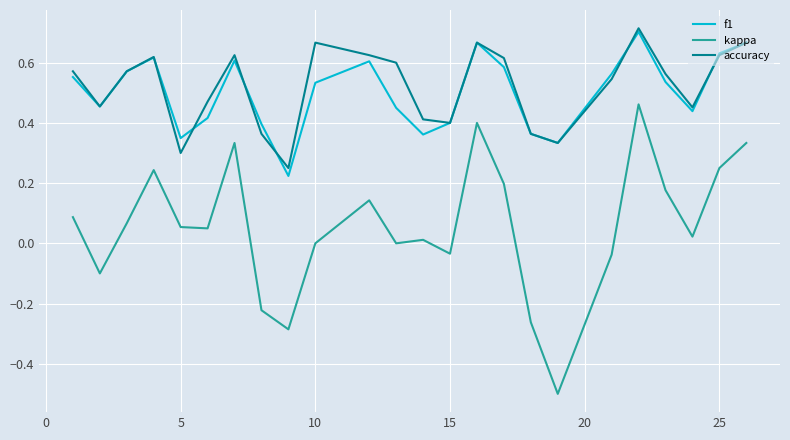

True or false: f1 and kappa cross at least once.

False